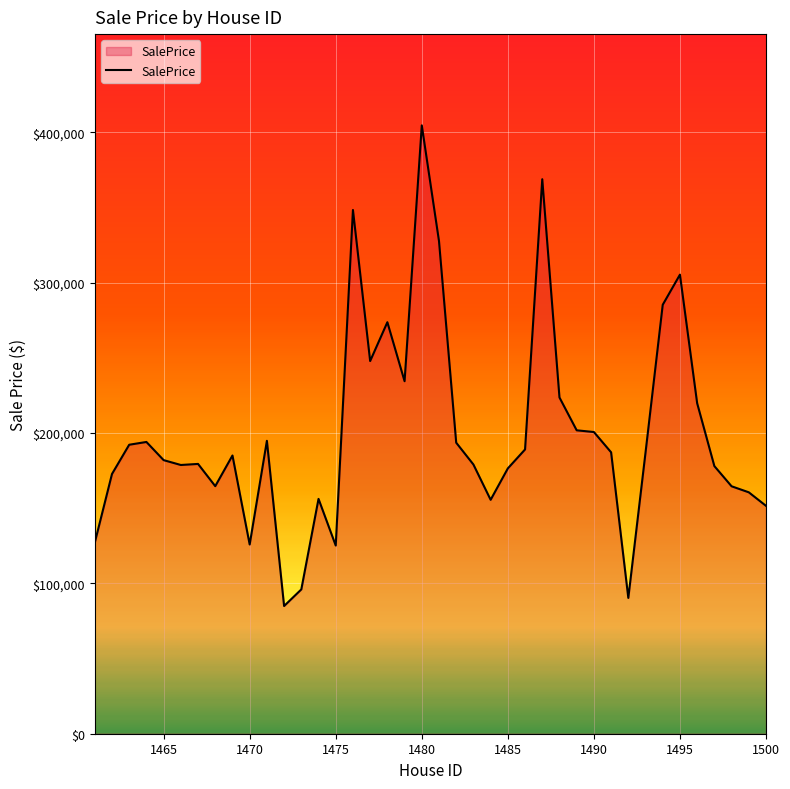

What is the smallest value displayed?

84929.7